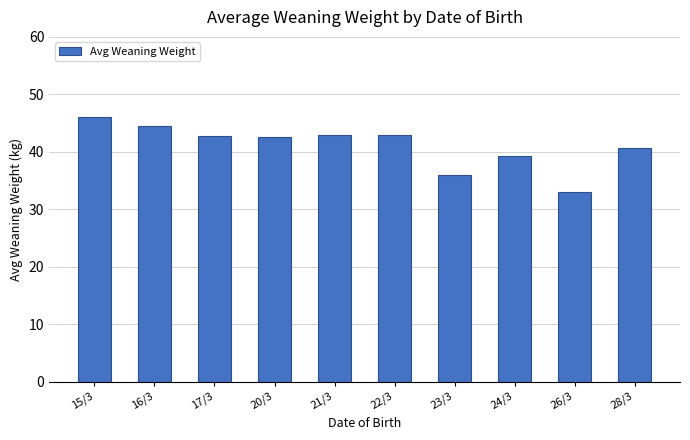

What position from the right is 16/3?

9